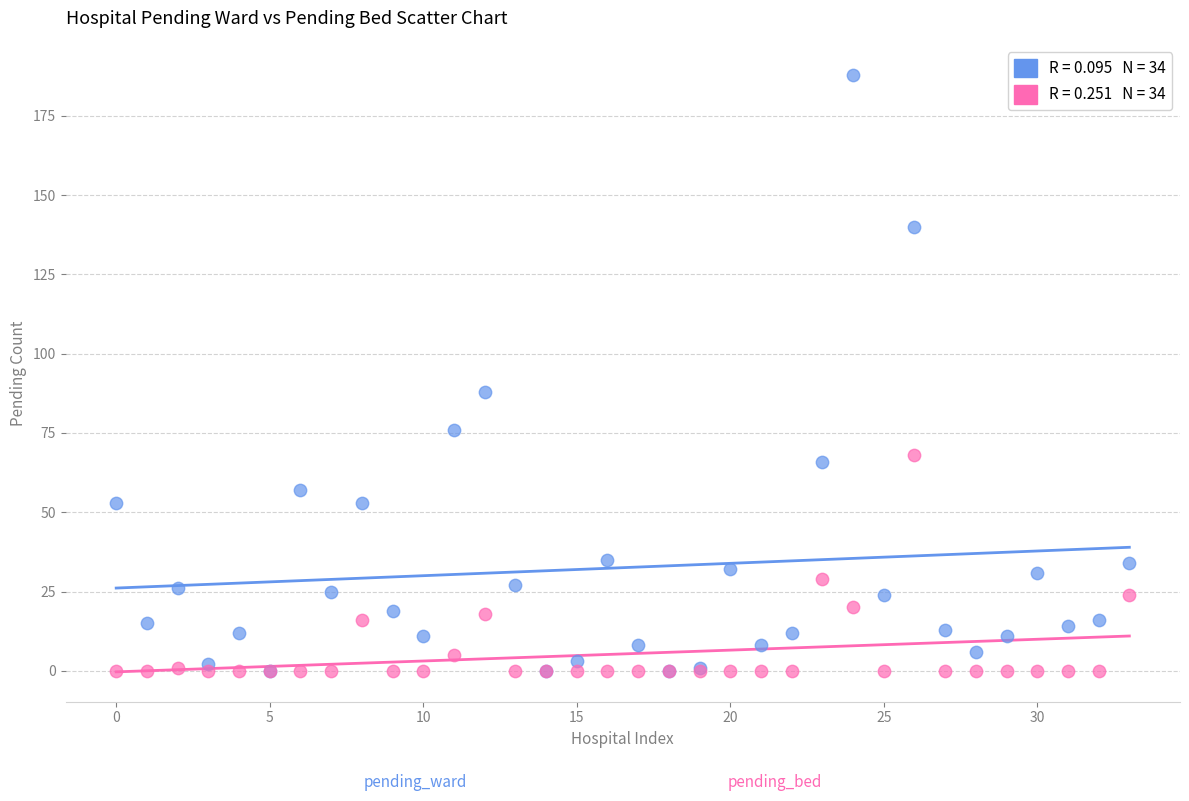

Across all series, what Y value is closest to 94?

88